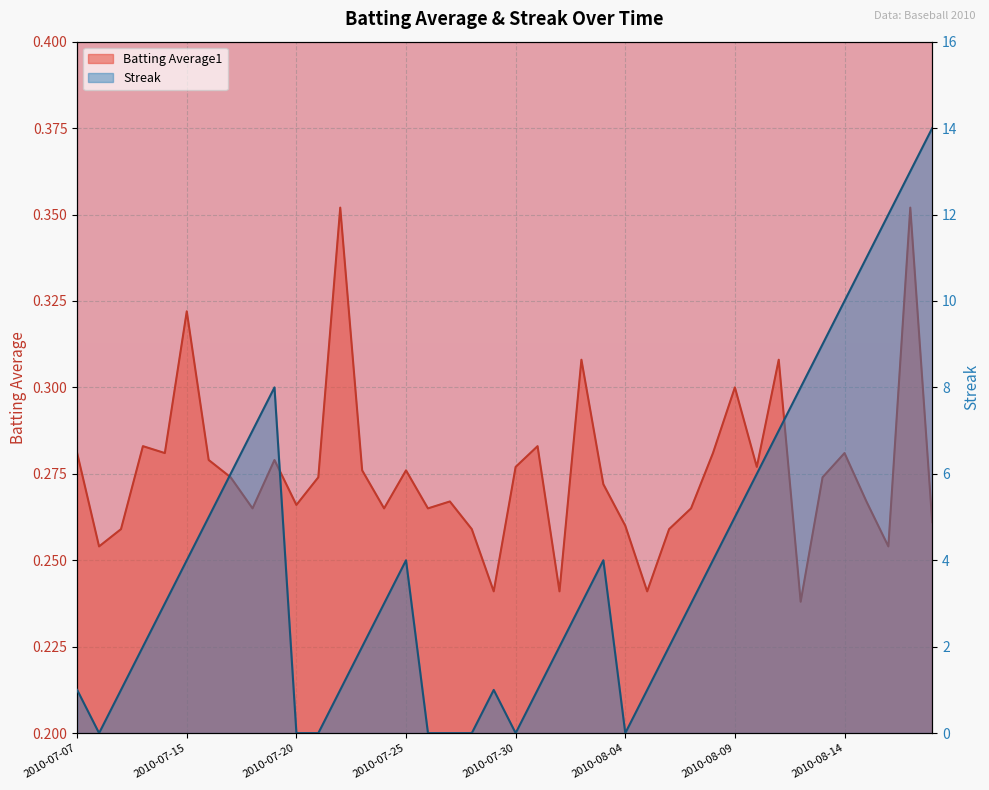

What is the maximum value shown in the chart?

14.0